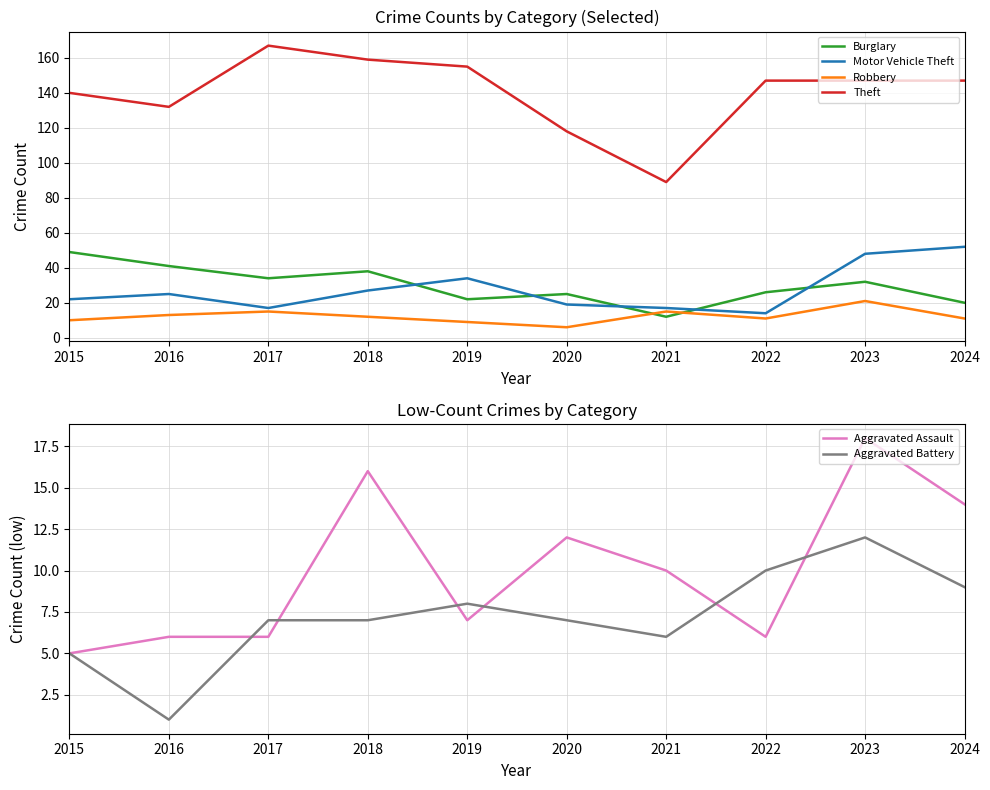

What value does the Burglary series have at 2017?

34